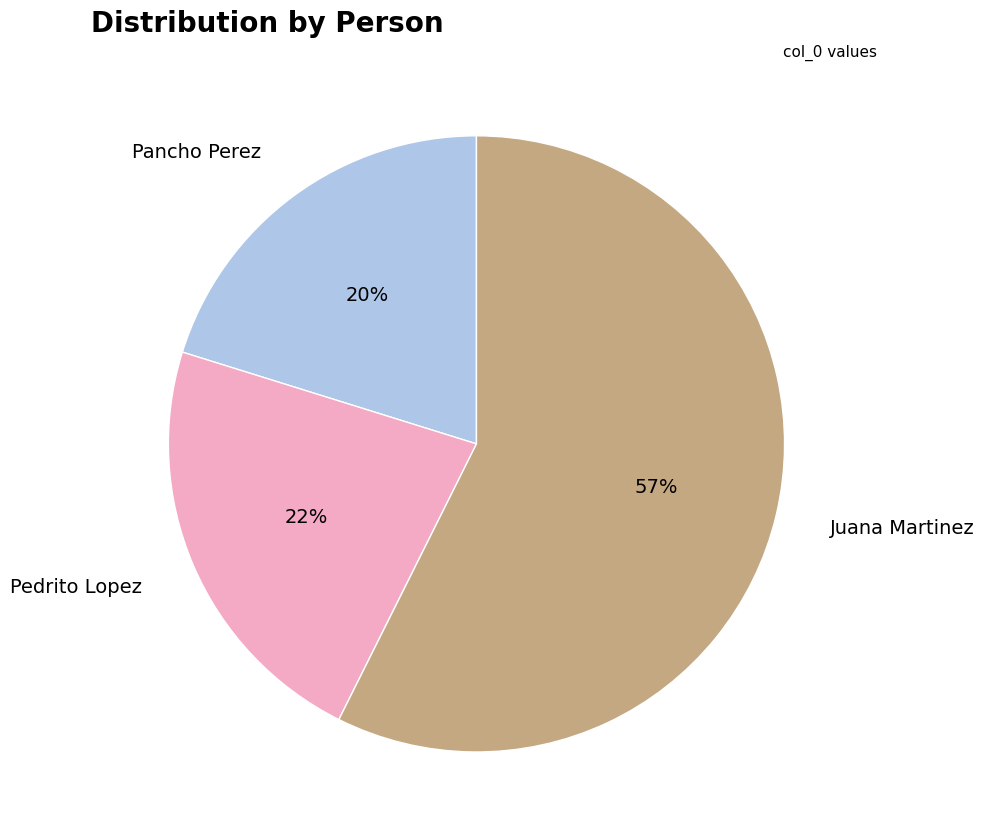

True or false: Pancho Perez accounts for 33% of the total.

False